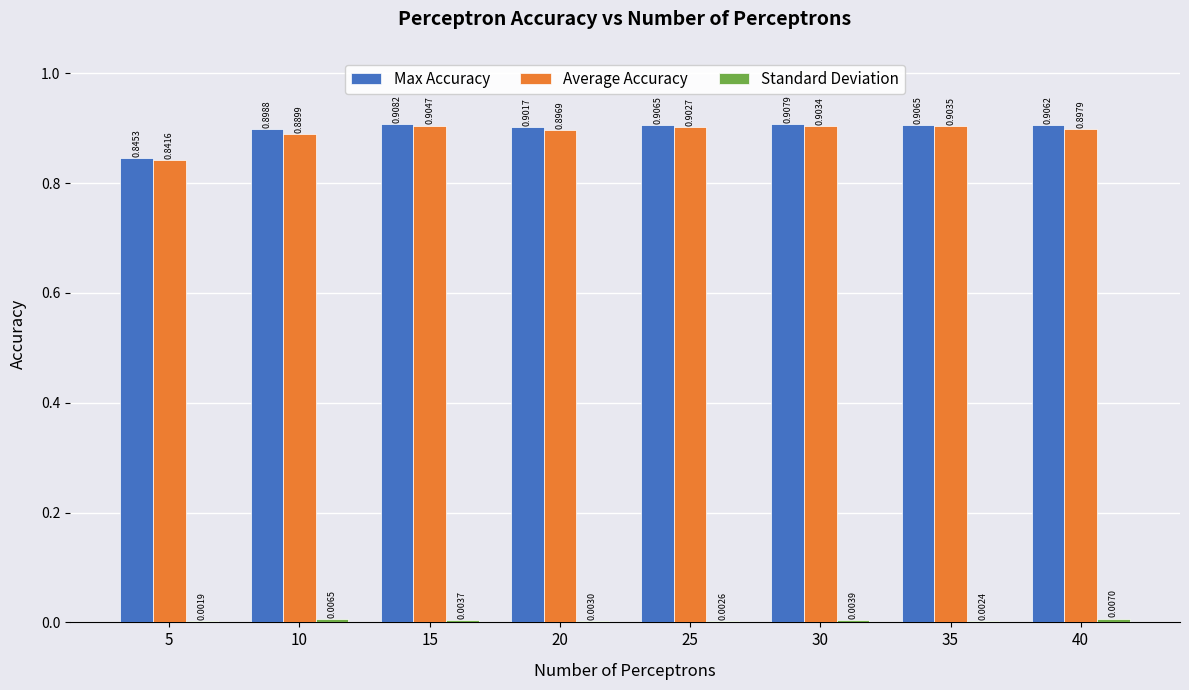

At which category is the sum across all series the highest?

15